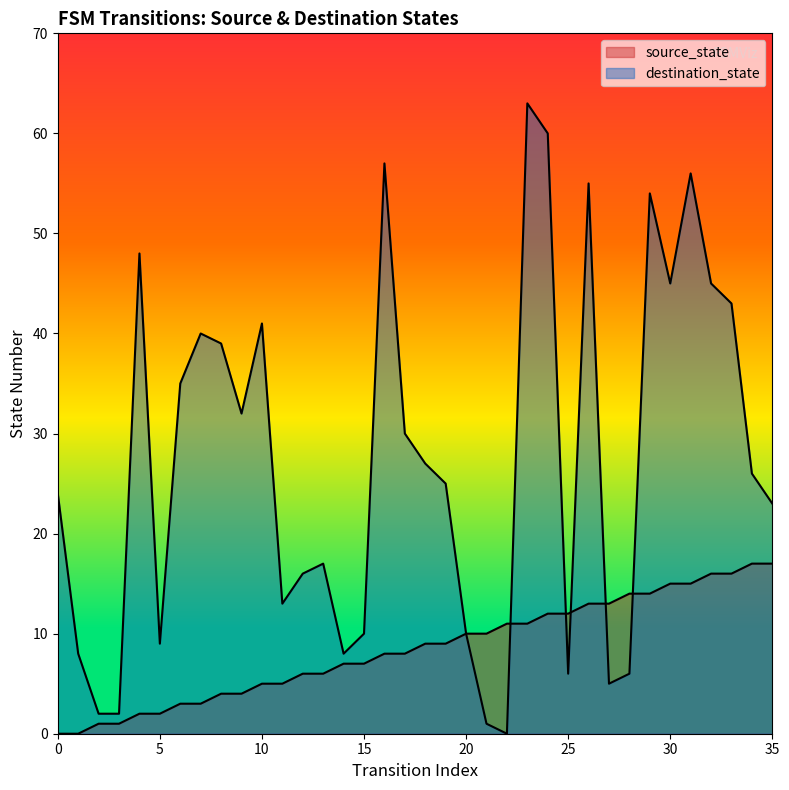

At which category is the sum across all series the highest?

23